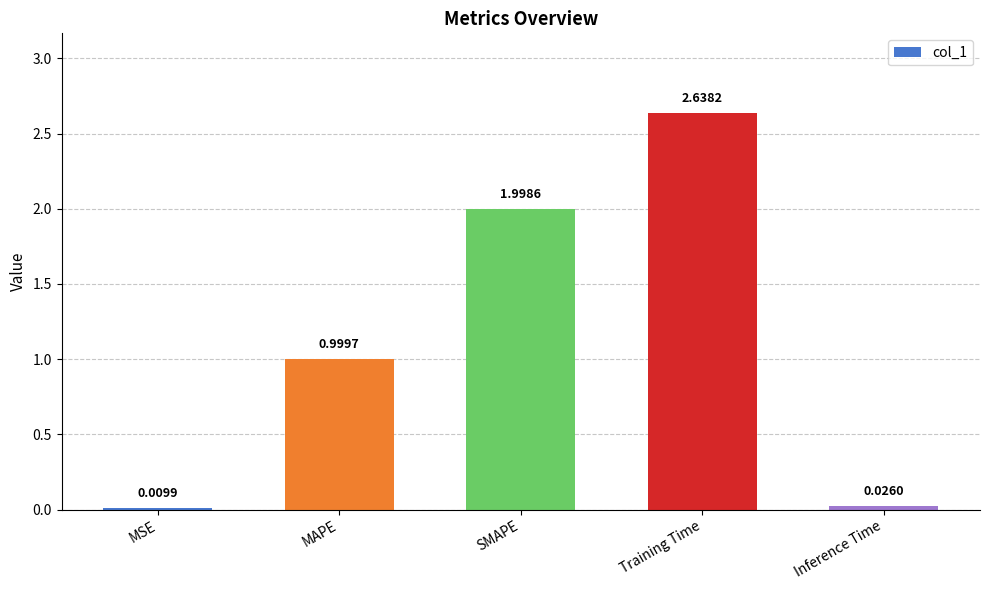

What is the value of the 2nd bar from the left?

1.0